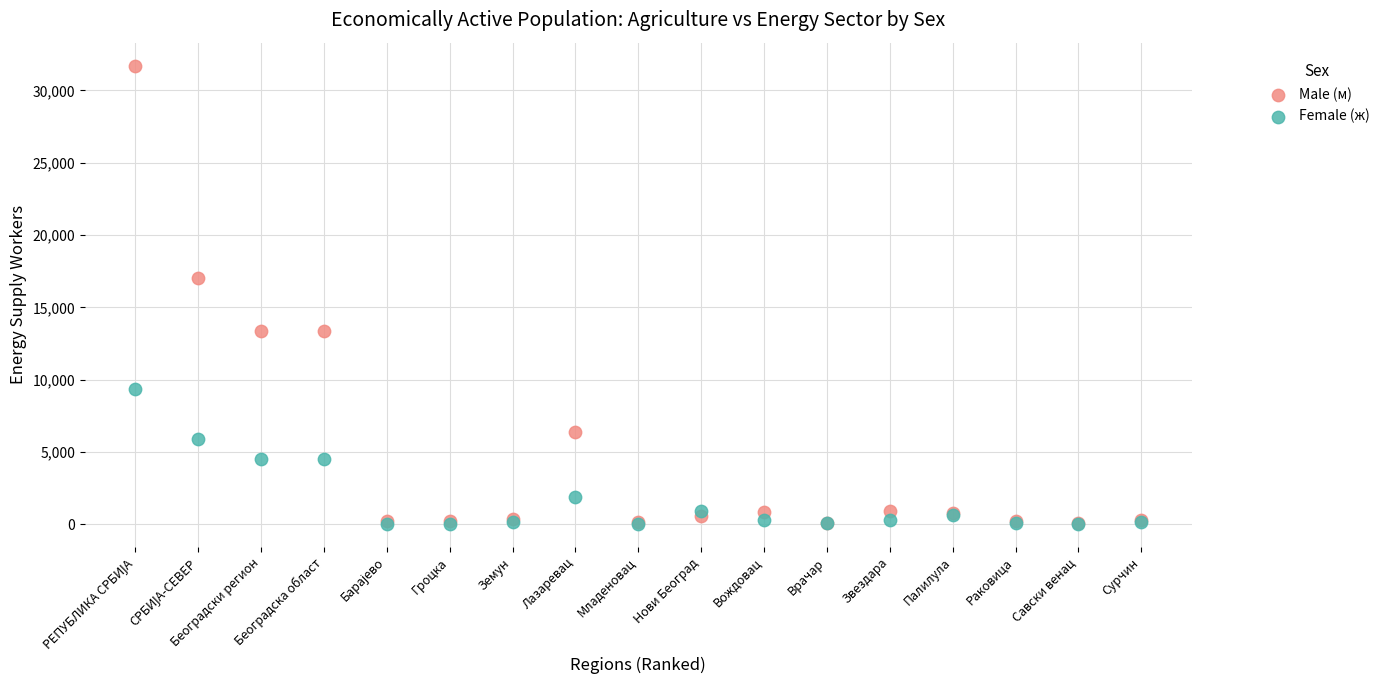

Across all series, what Y value is closest to 15870?

17055